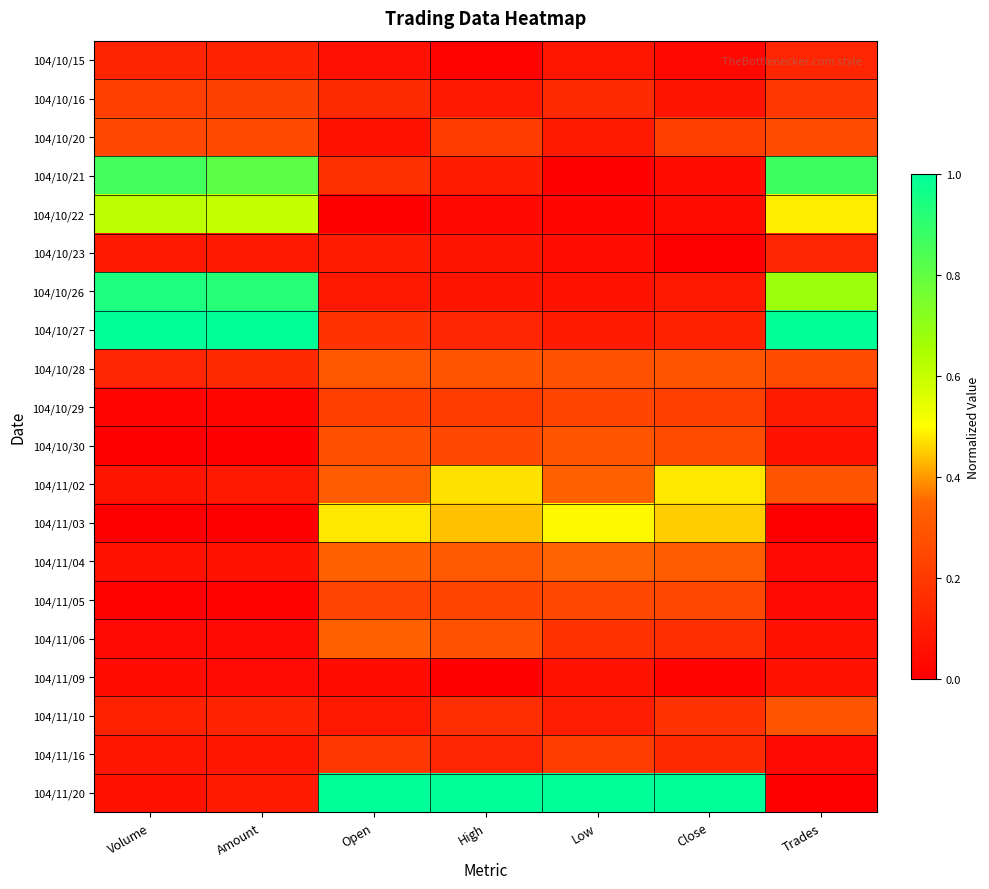

At how many categories does at least one series exceed 0?

7